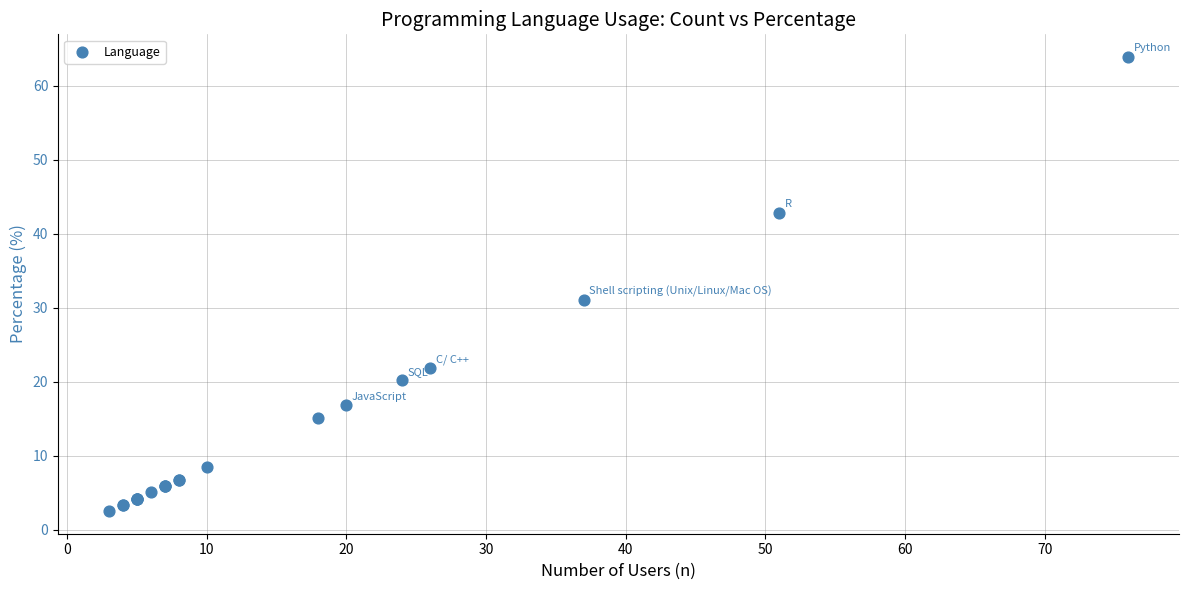

What Y value in the scatter plot is closest to 33?

31.1